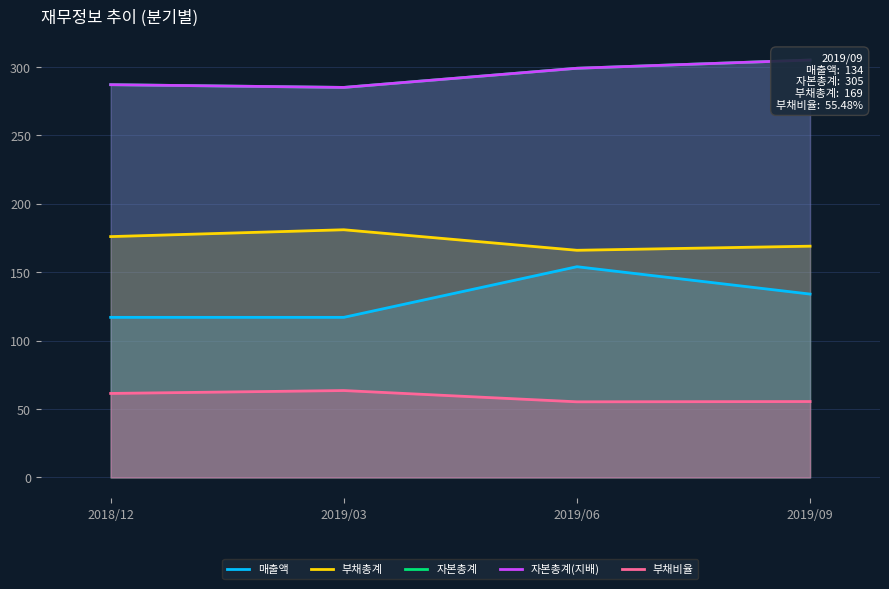

Read the 자본총계(지배) value at 2019/03.

285.0